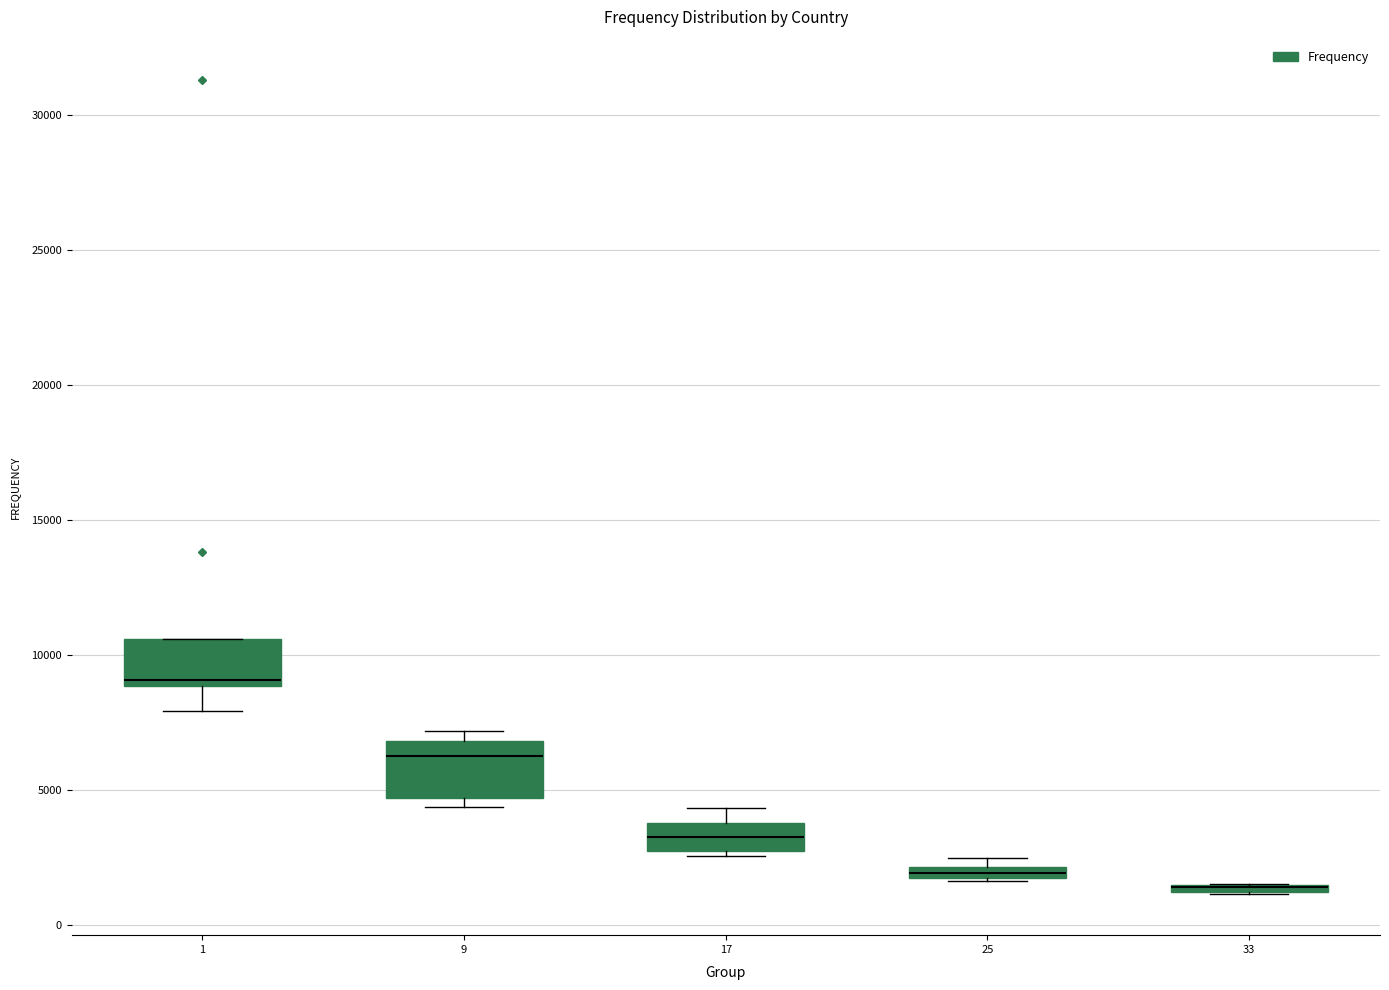

Where is the lower edge of the box at x = 25 on the y-axis? The values are not printed on the chart, so give them approximately, as read against the axis.

1500